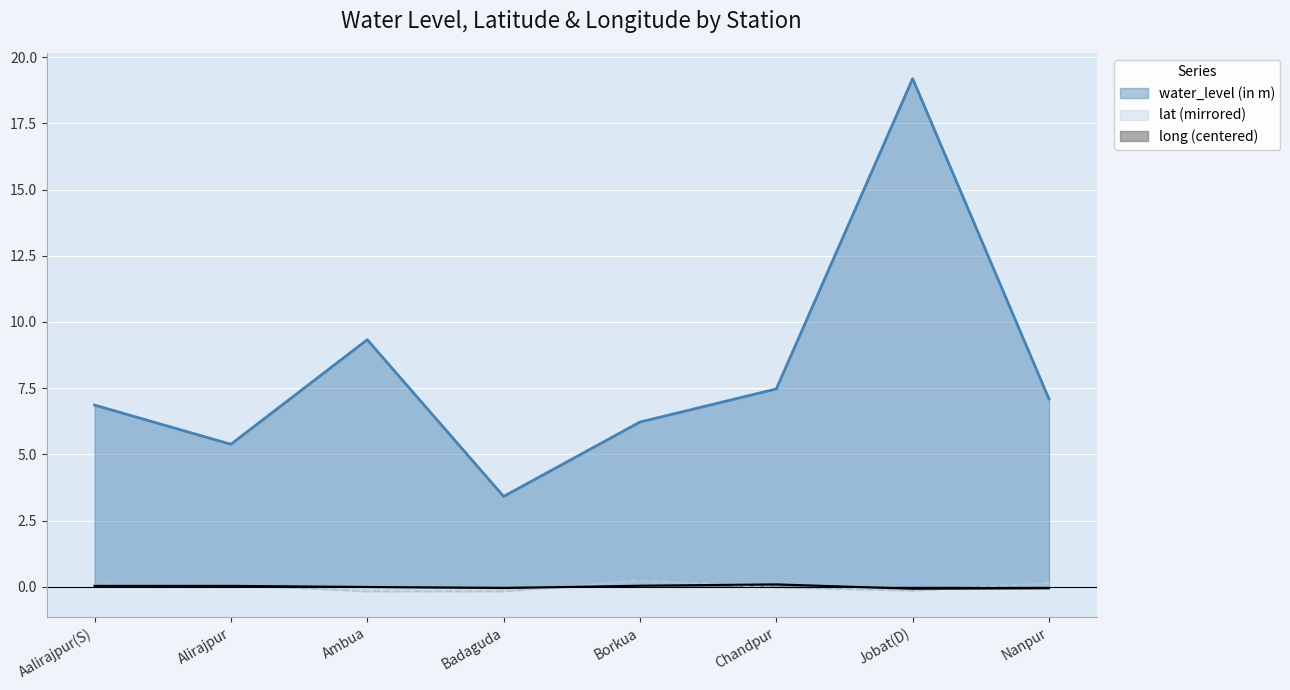

How many lines are shown in the chart?

3